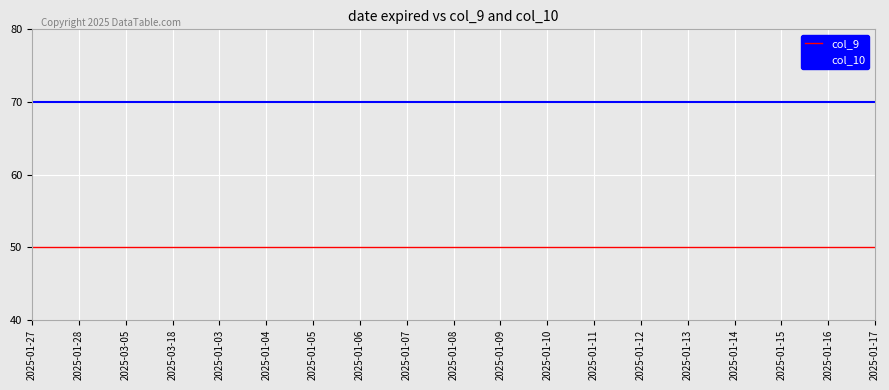

What position from the left is 2025-01-16?

18